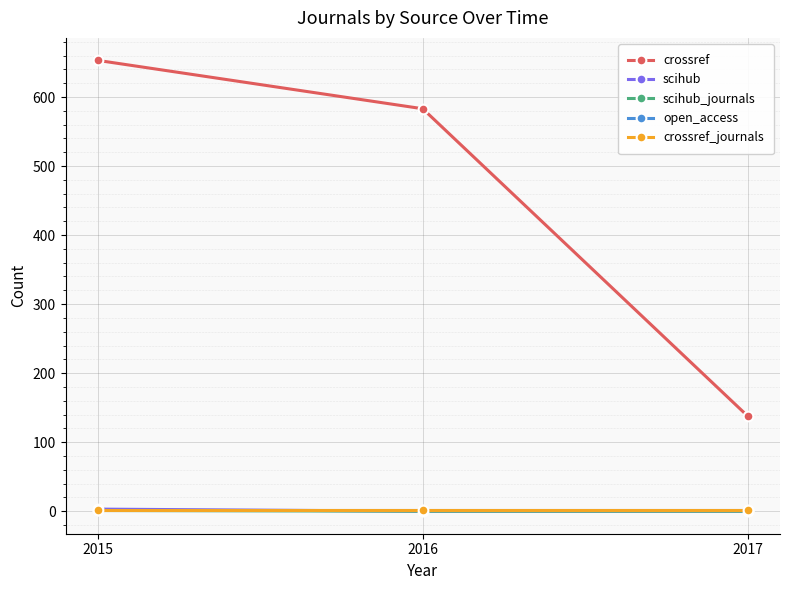

Does the chart have visible grid lines?

Yes